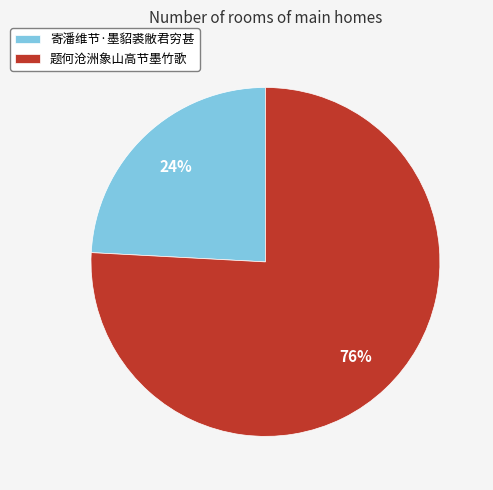

Count the number of slices in the pie.

2